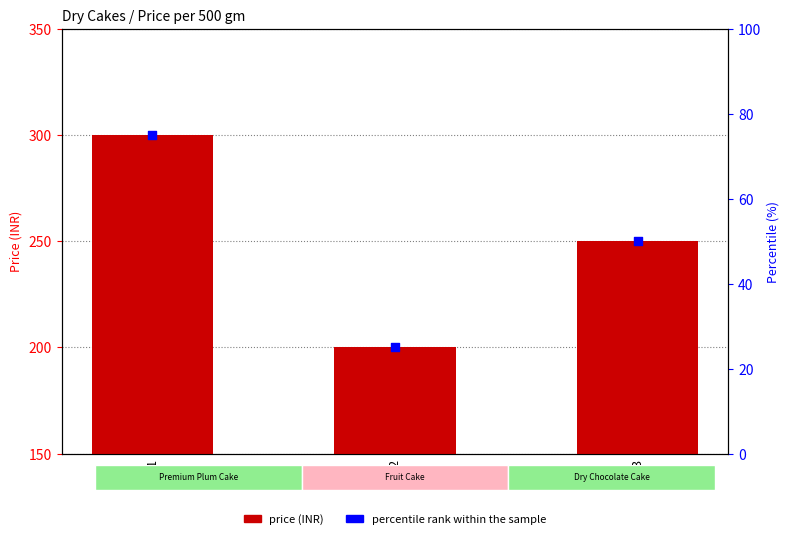

Is the value of price at dc3 greater than the value of percentile rank within the sample at dc1?

Yes